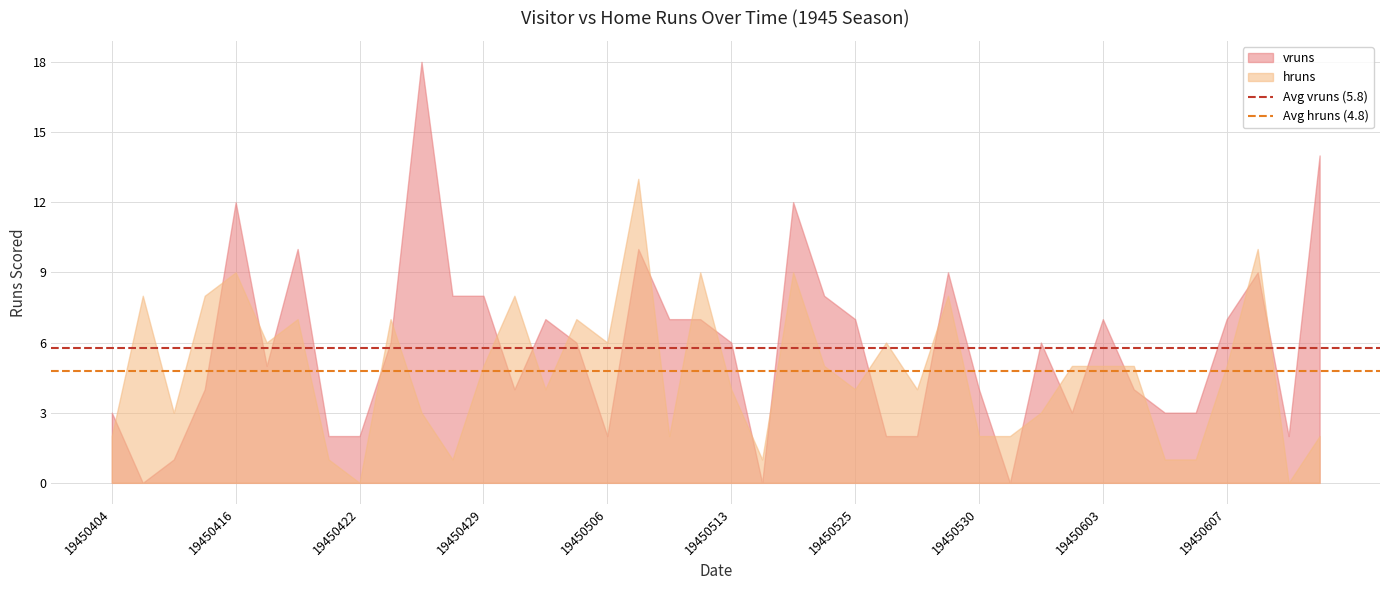

What is the total value across all series at 19450429?

13